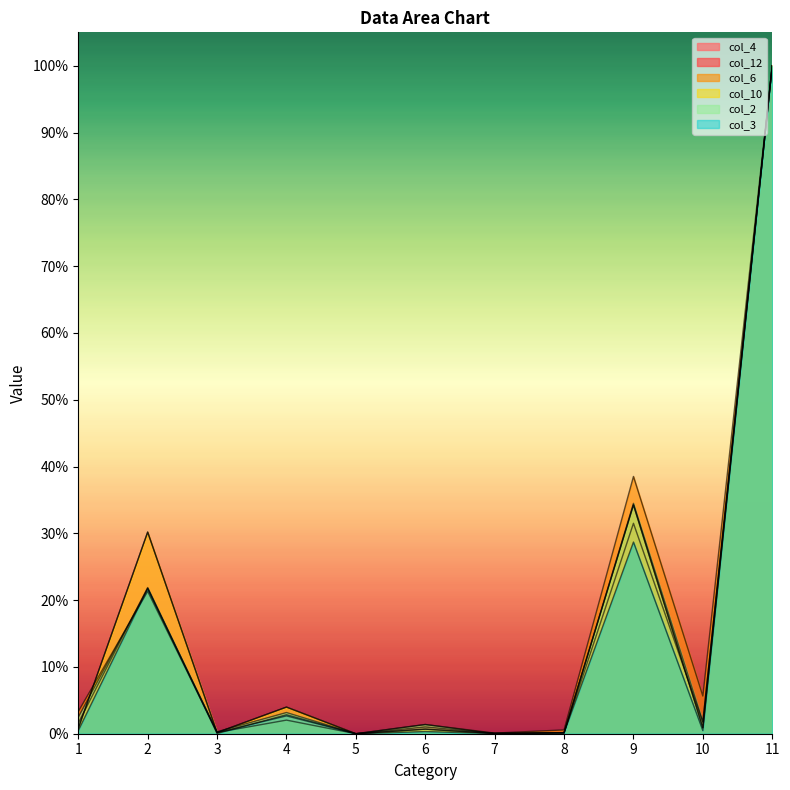

What is the value of the col_2 point at the 9th from the left?

0.3